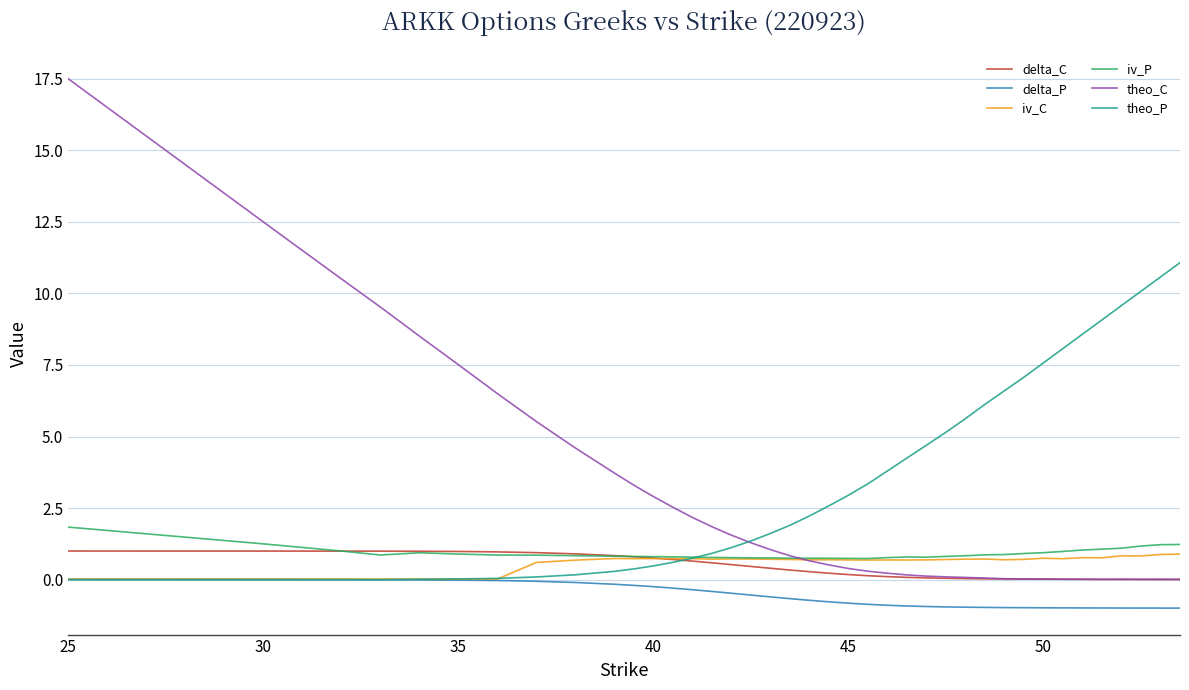

Which series has the widest spread of values?

theo_C